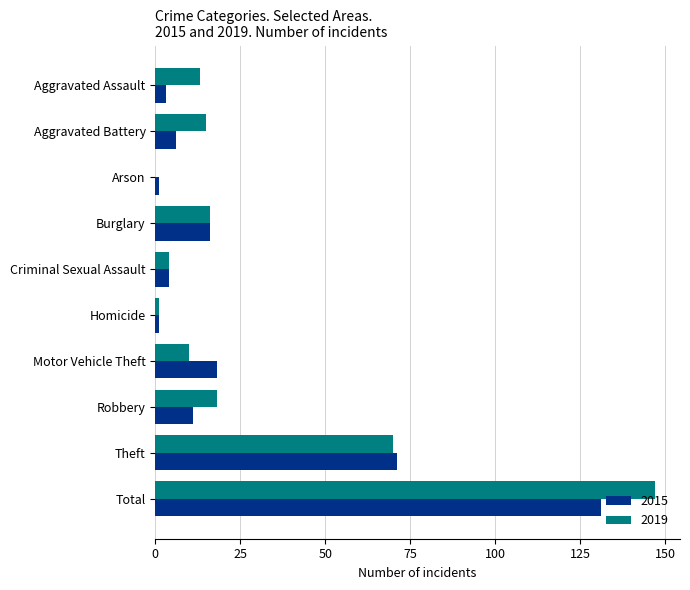

What is the highest value of the 2019 series?

147